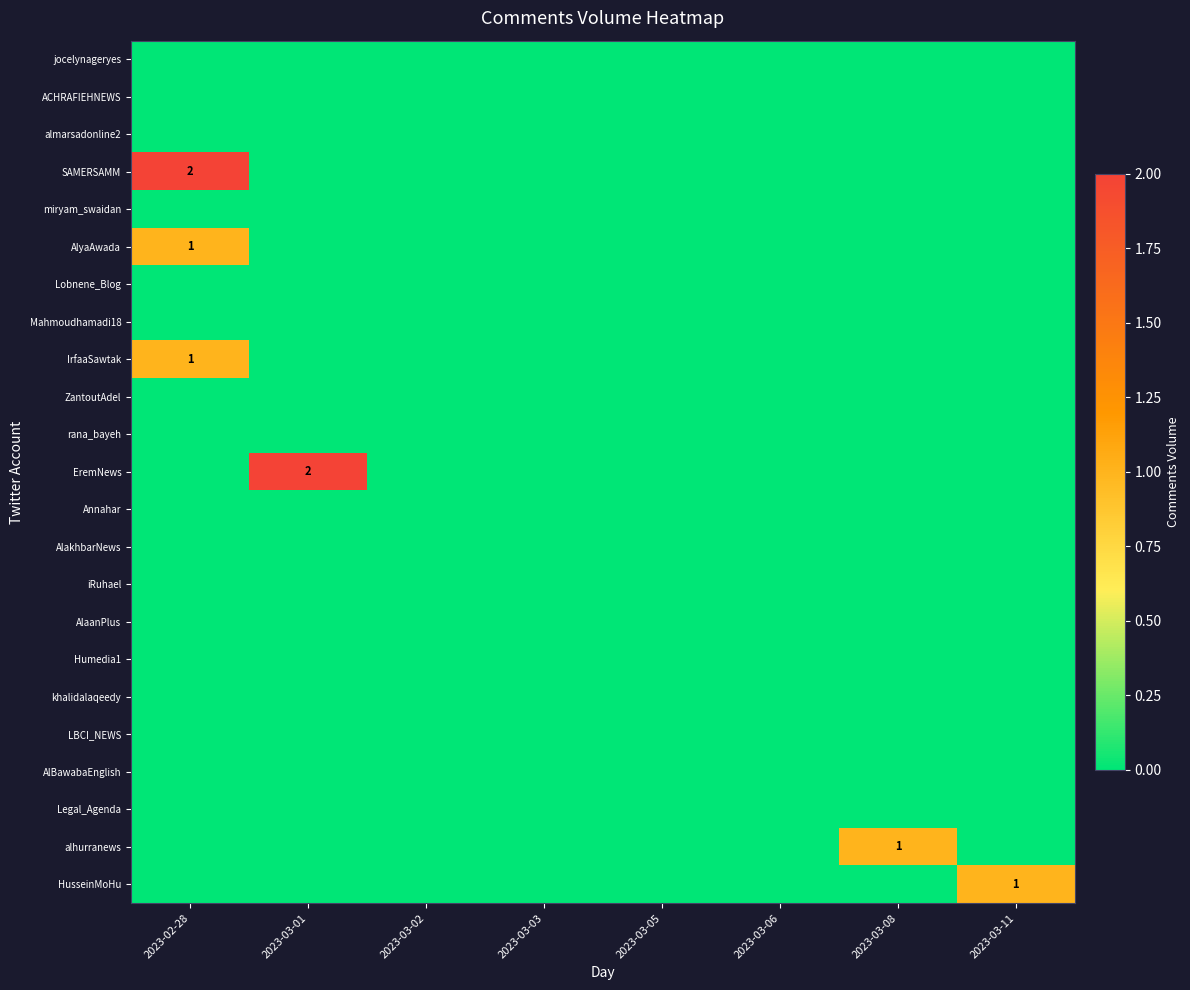

Between 2023-03-02 and 2023-03-11, which series saw the biggest shift?

HusseinMoHu